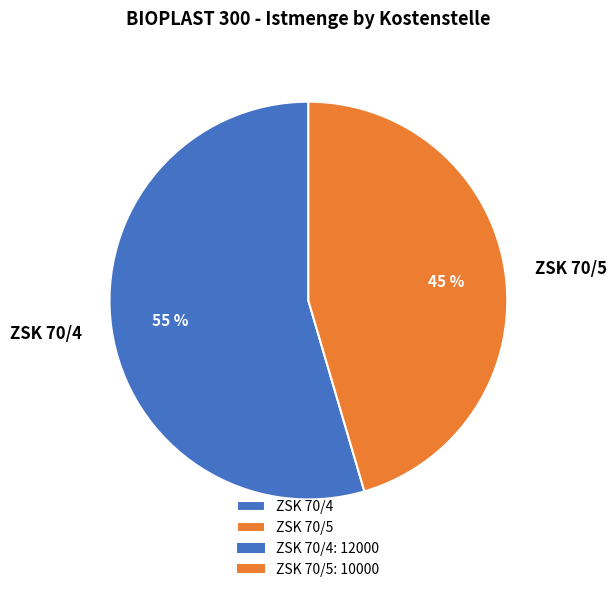

Is it true that ZSK 70/4 is 55% of the pie?

True